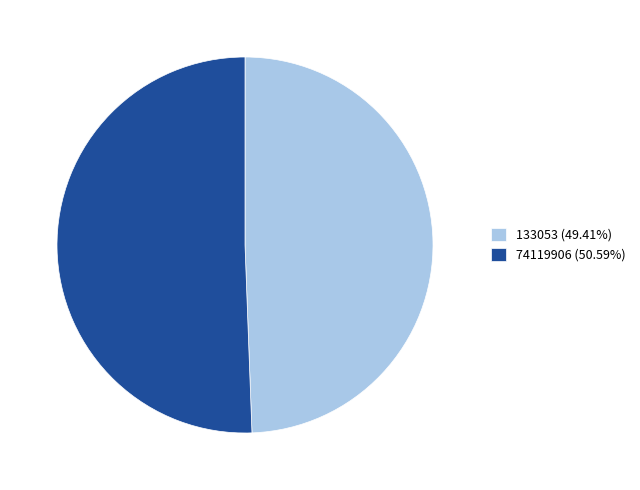

How many slices are in this pie chart?

2